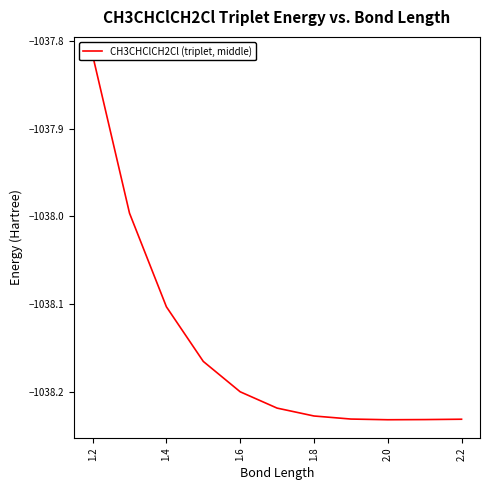

How many interior local valleys (lower than both neighbors) does the data have?

1